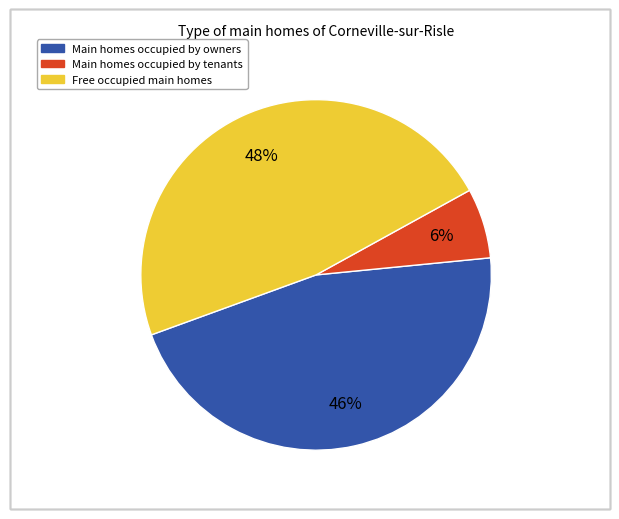

Is there any slice that represents more than half of the pie?

No